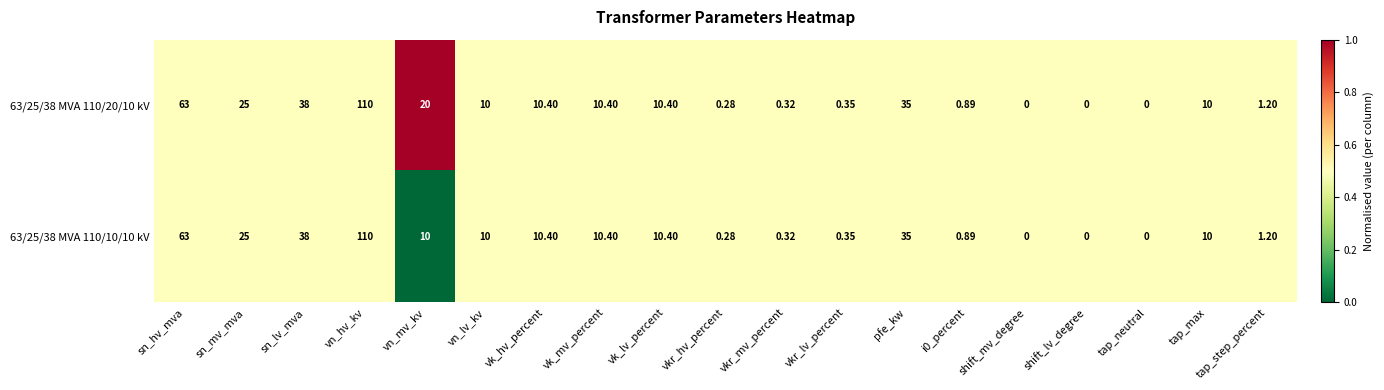

Which category has the highest value in the 63/25/38 MVA 110/10/10 kV series?

vn_hv_kv